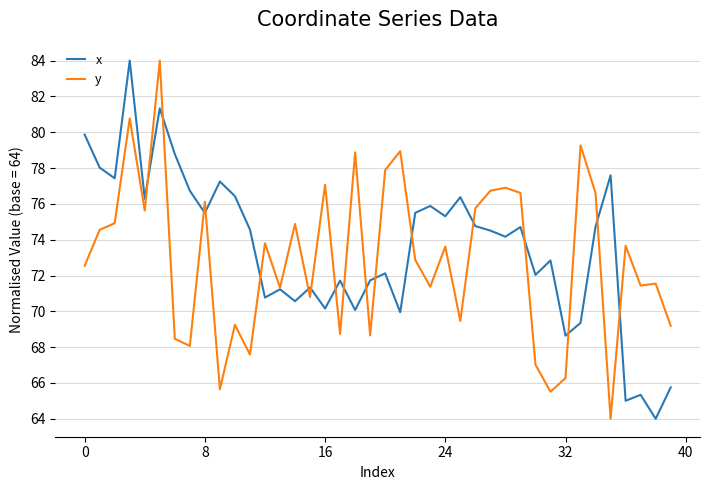

What is the smallest value displayed?

64.0